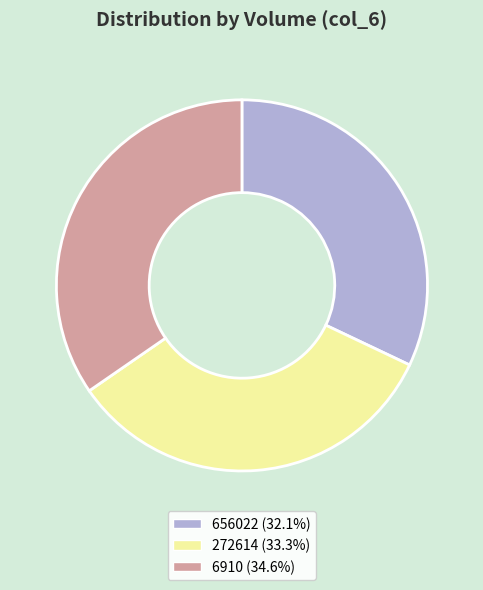

True or false: 656022 accounts for 40% of the total.

False